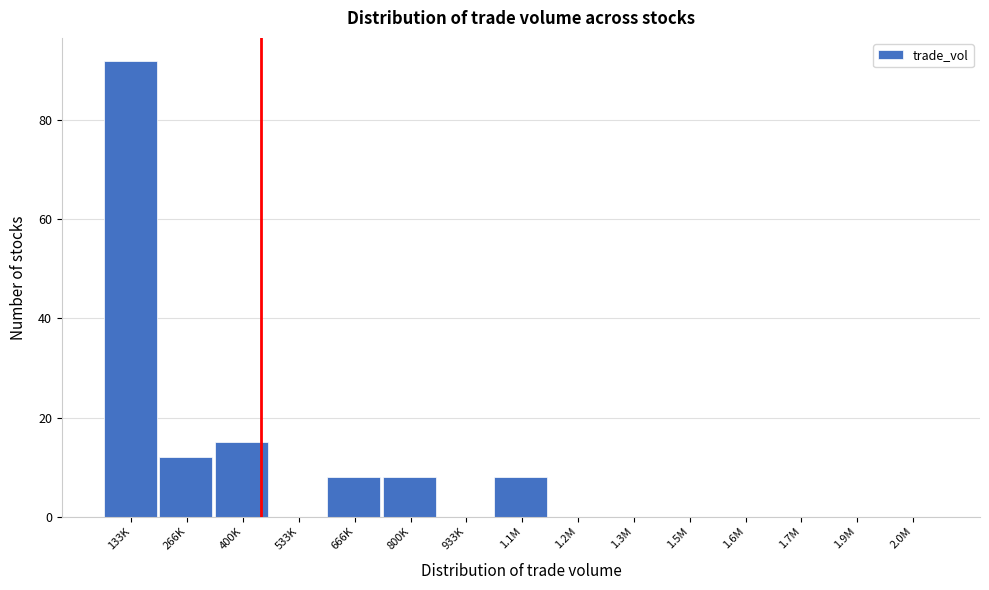

Reading left to right, list all the values displayed in this chart.

133K=92	266K=12	400K=15	533K=0	666K=8	800K=8	933K=0	1.1M=8	1.2M=0	1.3M=0	1.5M=0	1.6M=0	1.7M=0	1.9M=0	2.0M=0